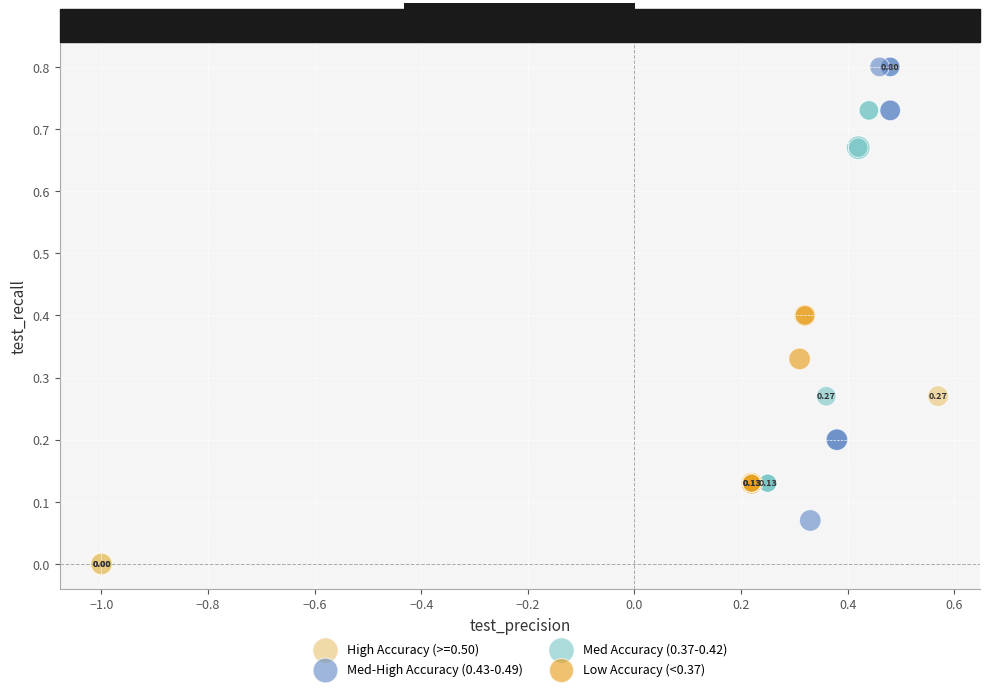

What are all the series names shown in the legend?

High Accuracy (>=0.50), Med-High Accuracy (0.43-0.49), Med Accuracy (0.37-0.42), Low Accuracy (<0.37)